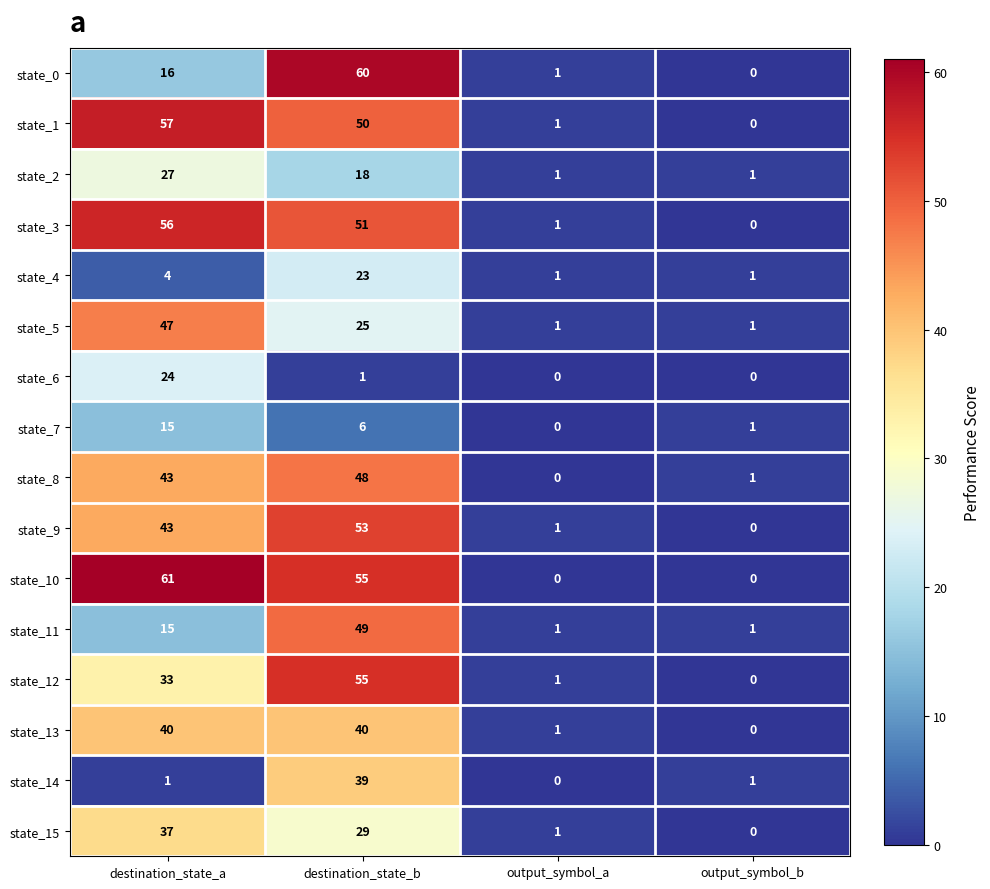

How many series are shown in this chart?

16